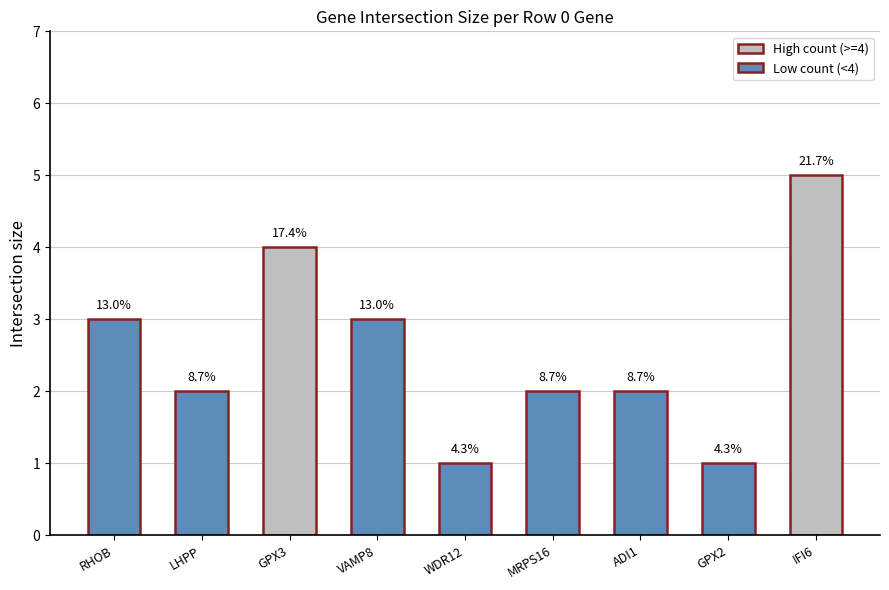

How many bars are there in total?

9